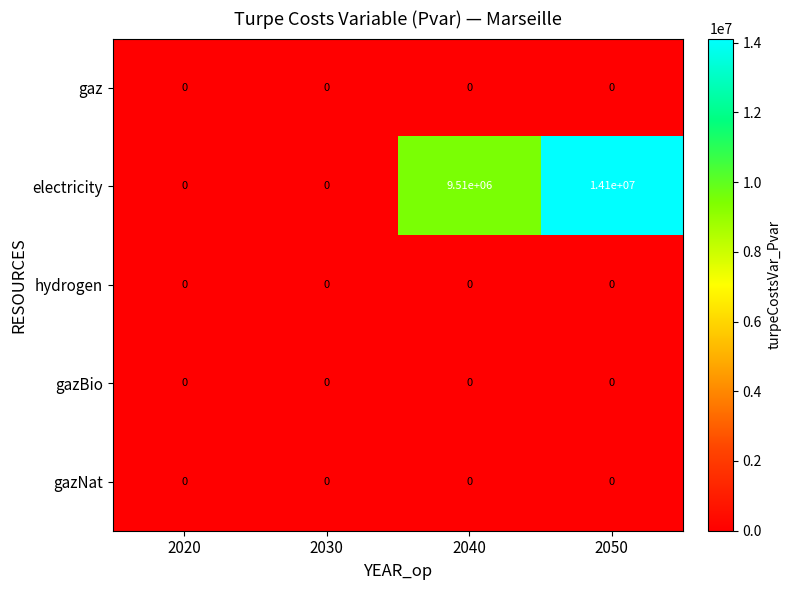

What is the maximum value shown in the chart?

14100000